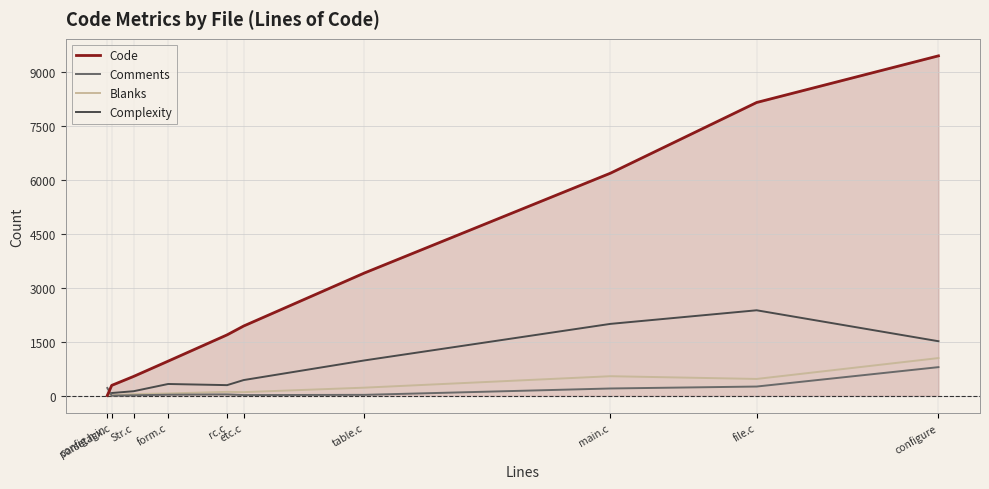

Which series has the widest spread of values?

Code